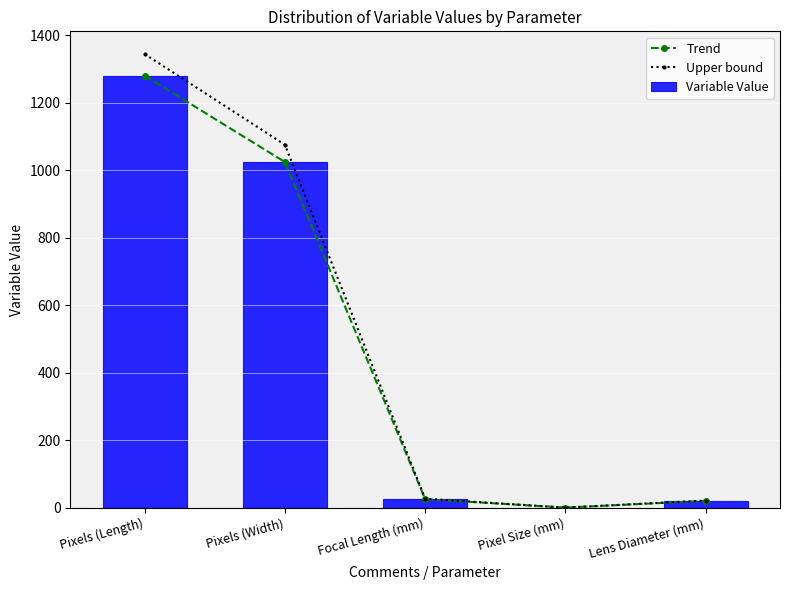

Which category has the lowest value across all series?

Pixel Size (mm)